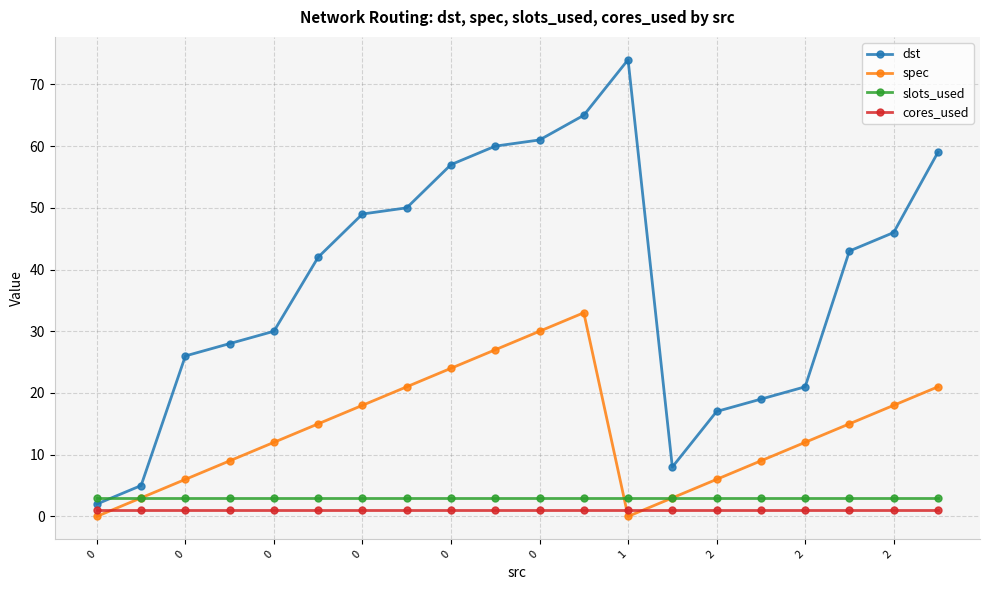

How many lines are shown in the chart?

4